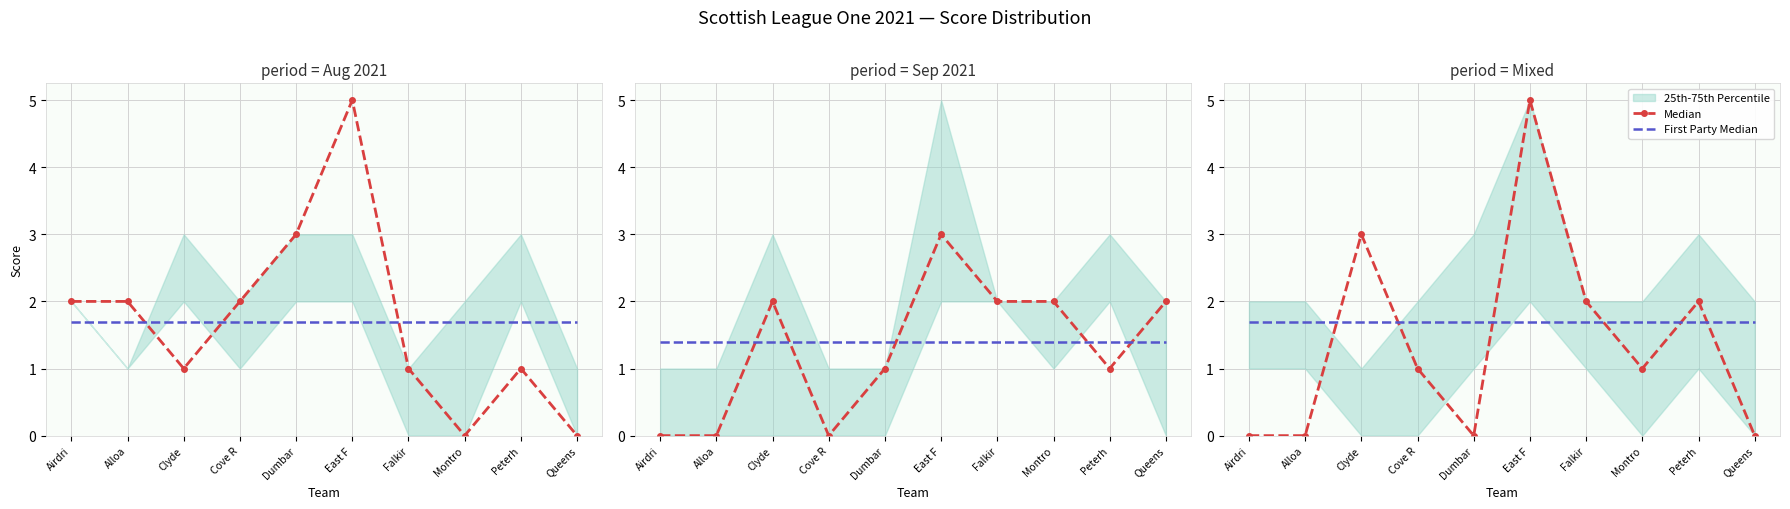

Rank the categories by First Party Median value from highest to lowest.

Airdri, Alloa, Clyde, Cove R, Dumbar, East F, Falkir, Montro, Peterh, Queens